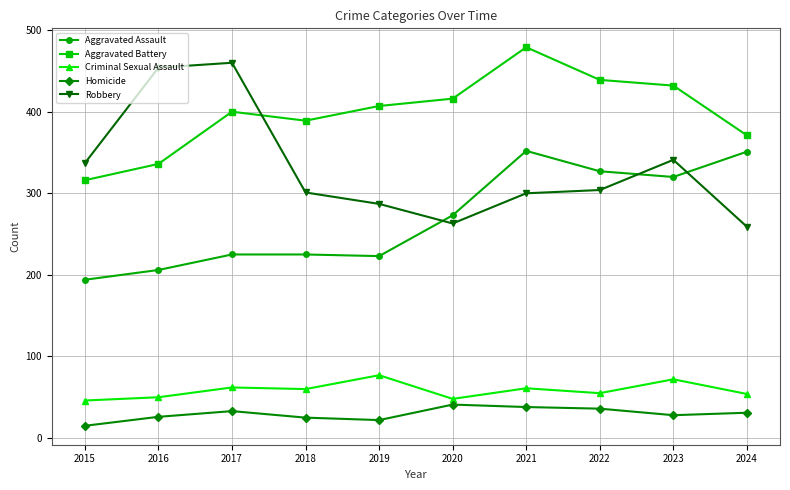

True or false: Homicide and Criminal Sexual Assault cross at least once.

False